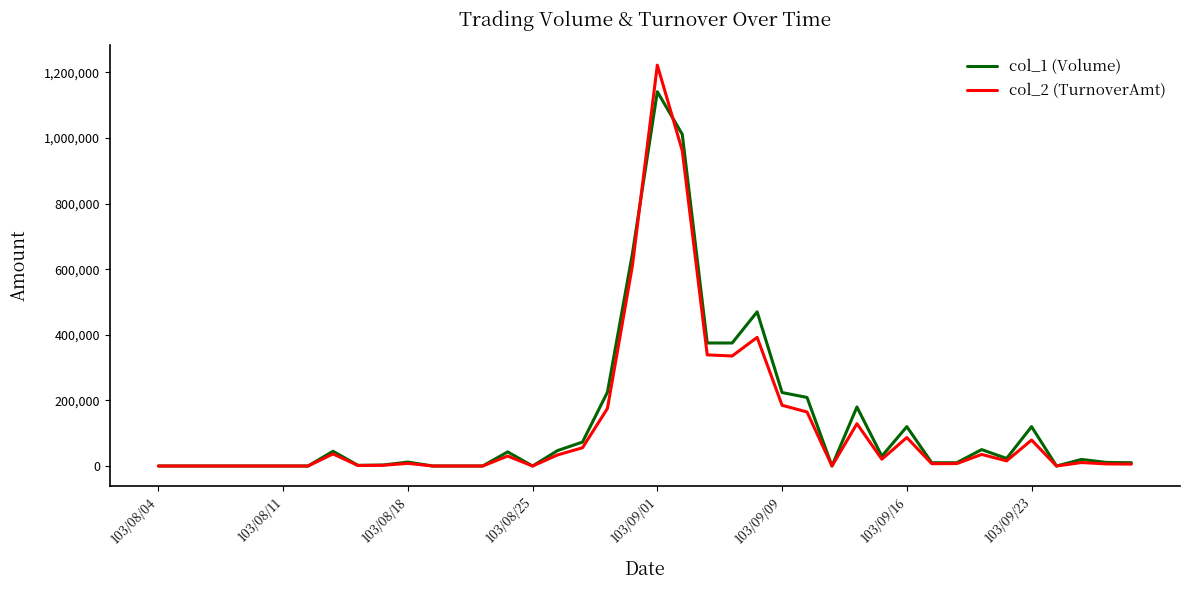

Which series has the largest range (max minus min)?

col_2 (TurnoverAmt)